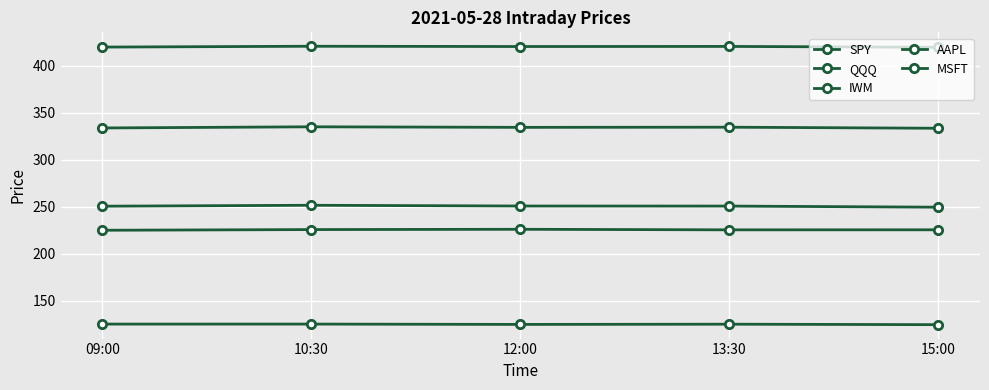

What is the label of the 1st point from the left?

09:00